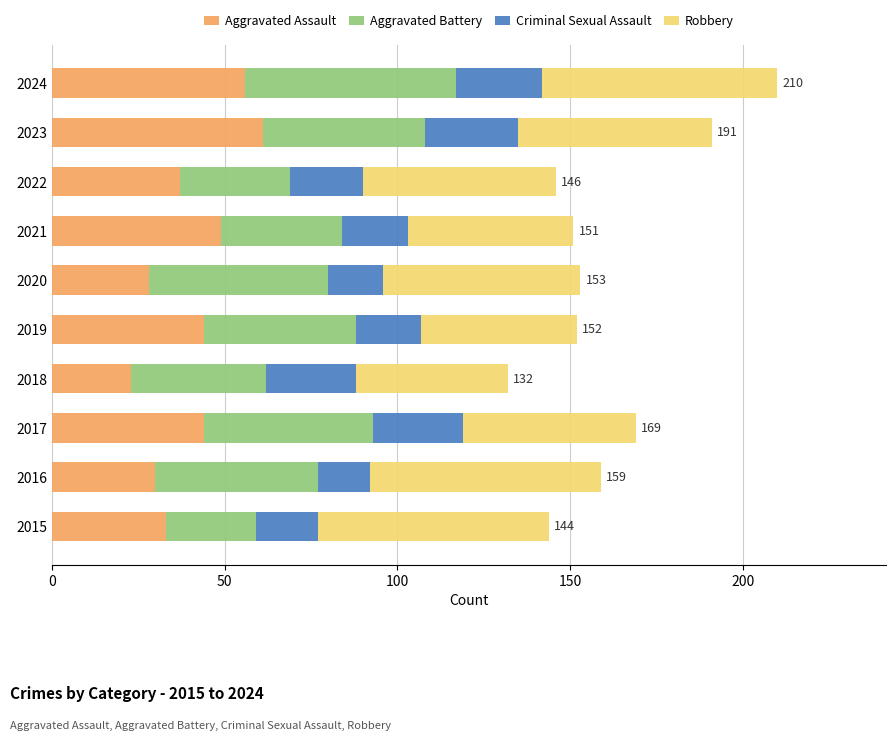

The value of Aggravated Assault at 2017 is 44. True or false?

True